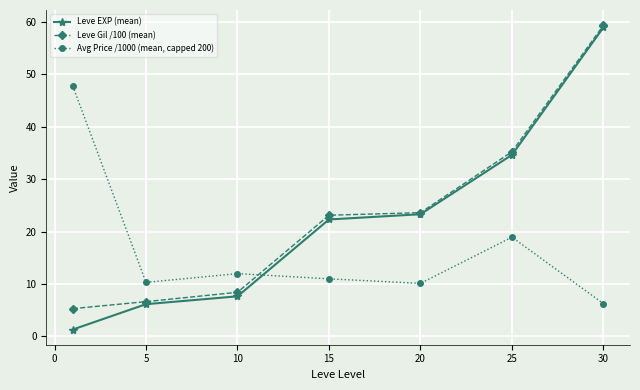

What is the minimum value shown in the chart?

1.3